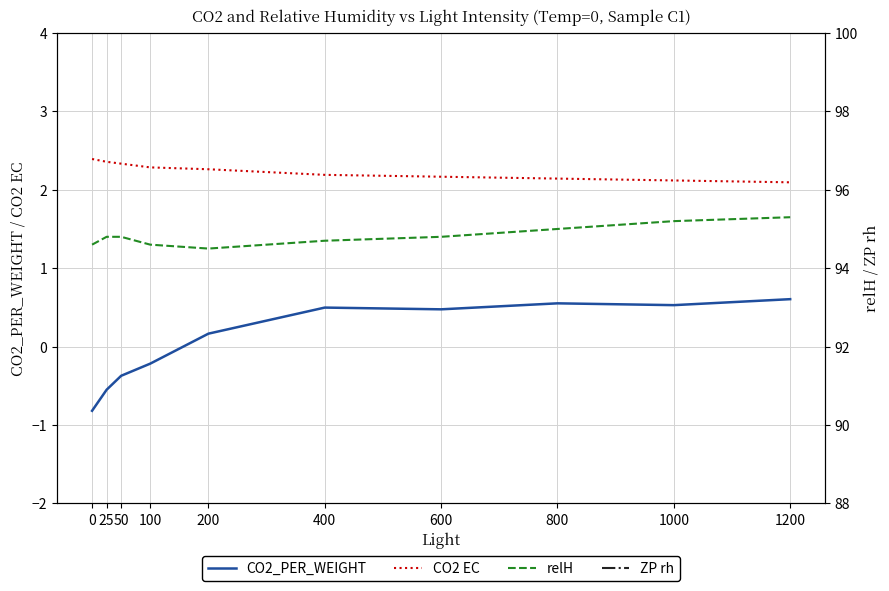

Rank the categories by relH value from lowest to highest.

200, 0, 100, 400, 25, 50, 600, 800, 1000, 1200